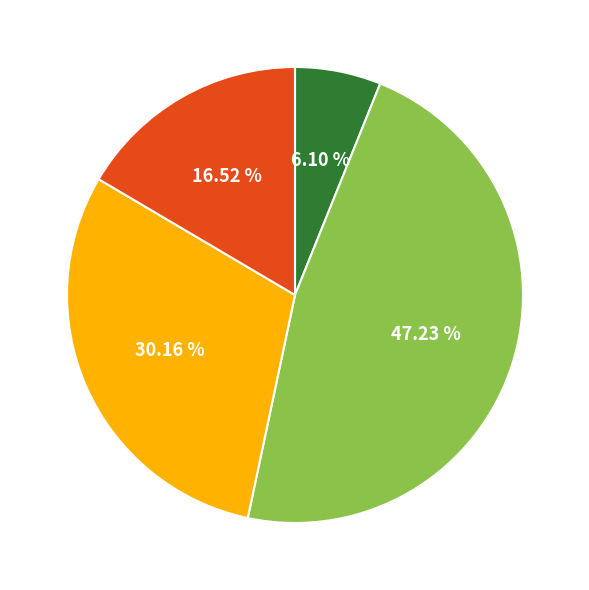

Is there any slice that represents more than half of the pie?

No